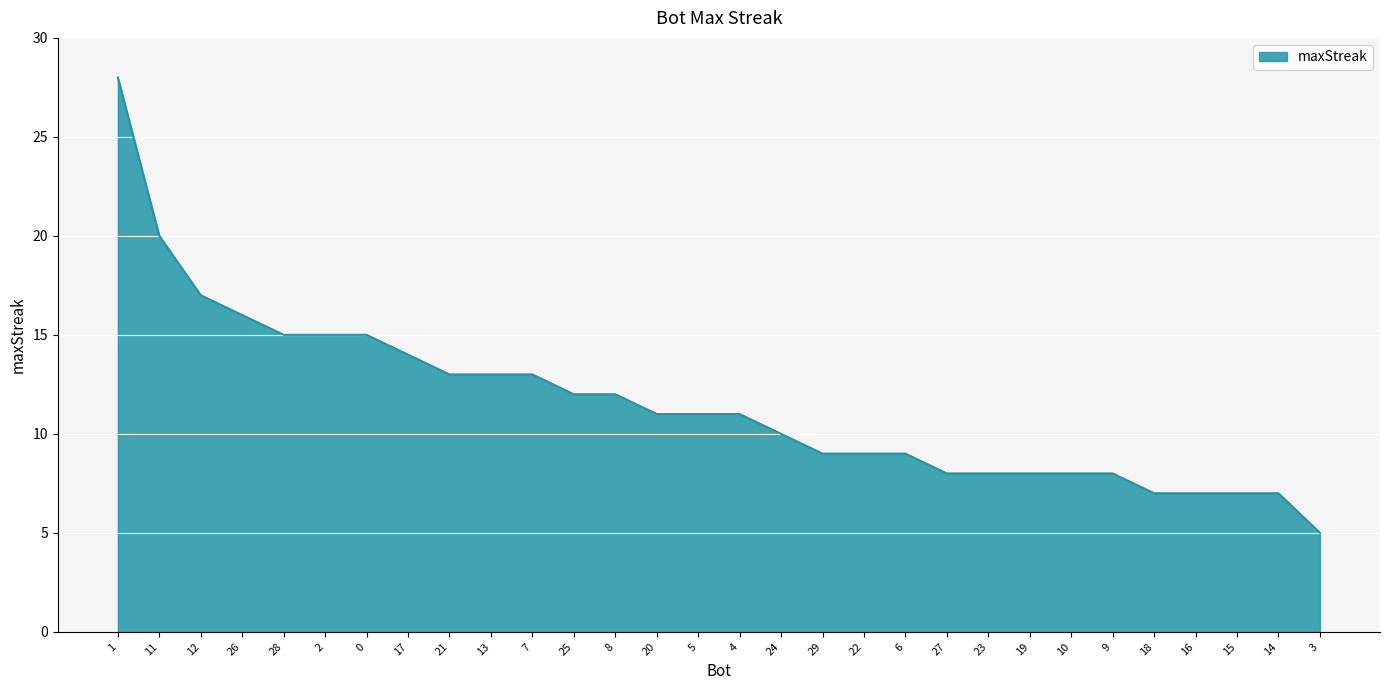

Which category has the lowest value across all series?

3